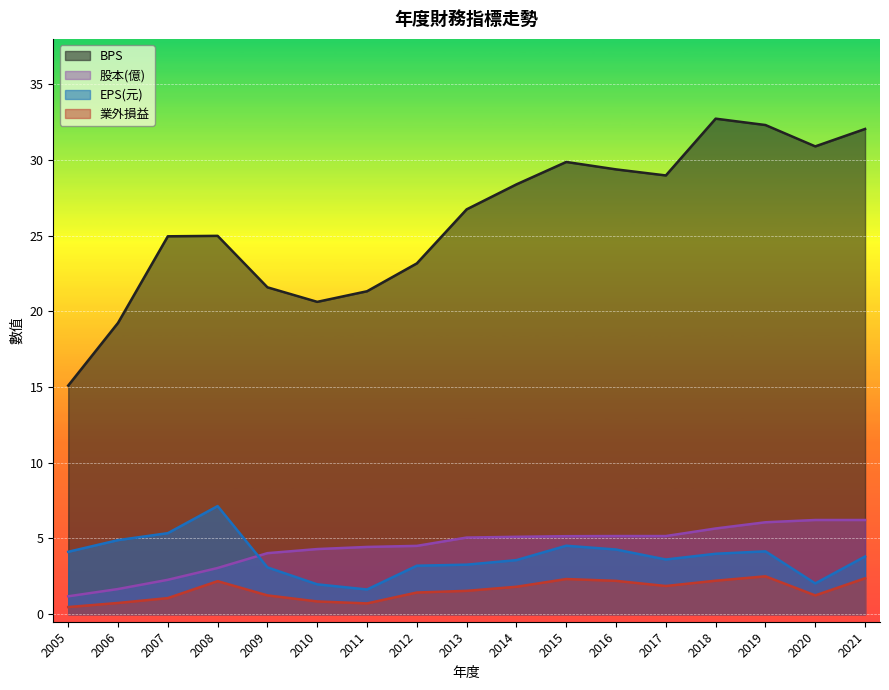

Rank the series at 2014 from lowest to highest value.

業外損益, EPS(元), 股本(億), BPS